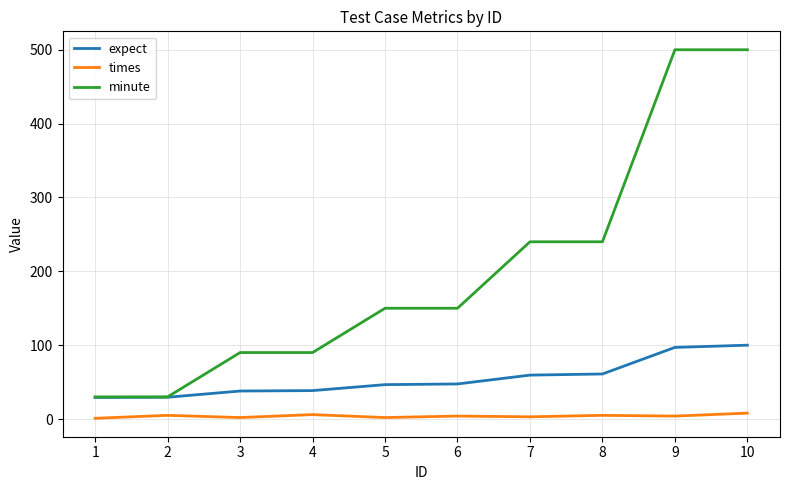

What is the minimum value for expect?

29.2